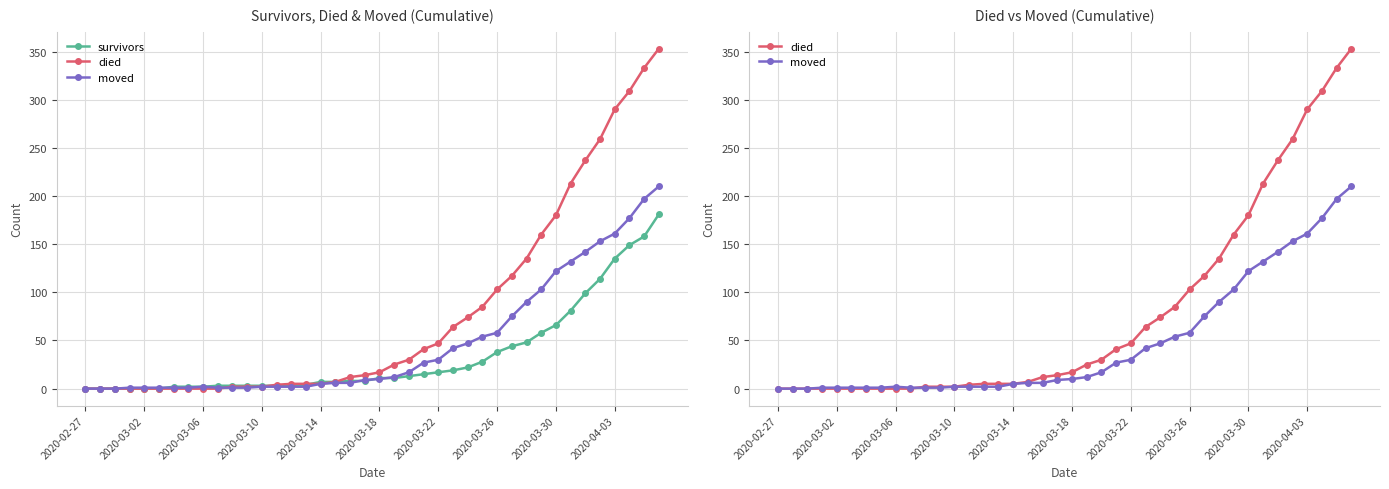

What is the sum of all died values?

3130